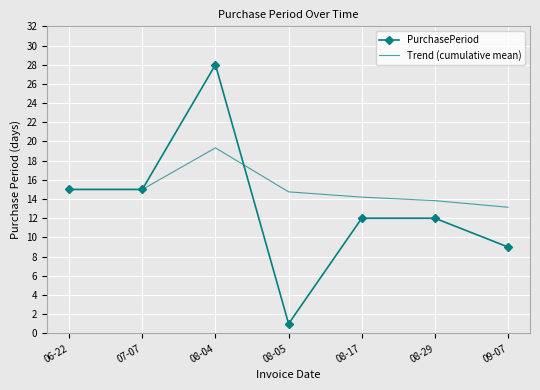

Rank the series by their maximum value, from highest to lowest.

PurchasePeriod, Trend (cumulative mean)